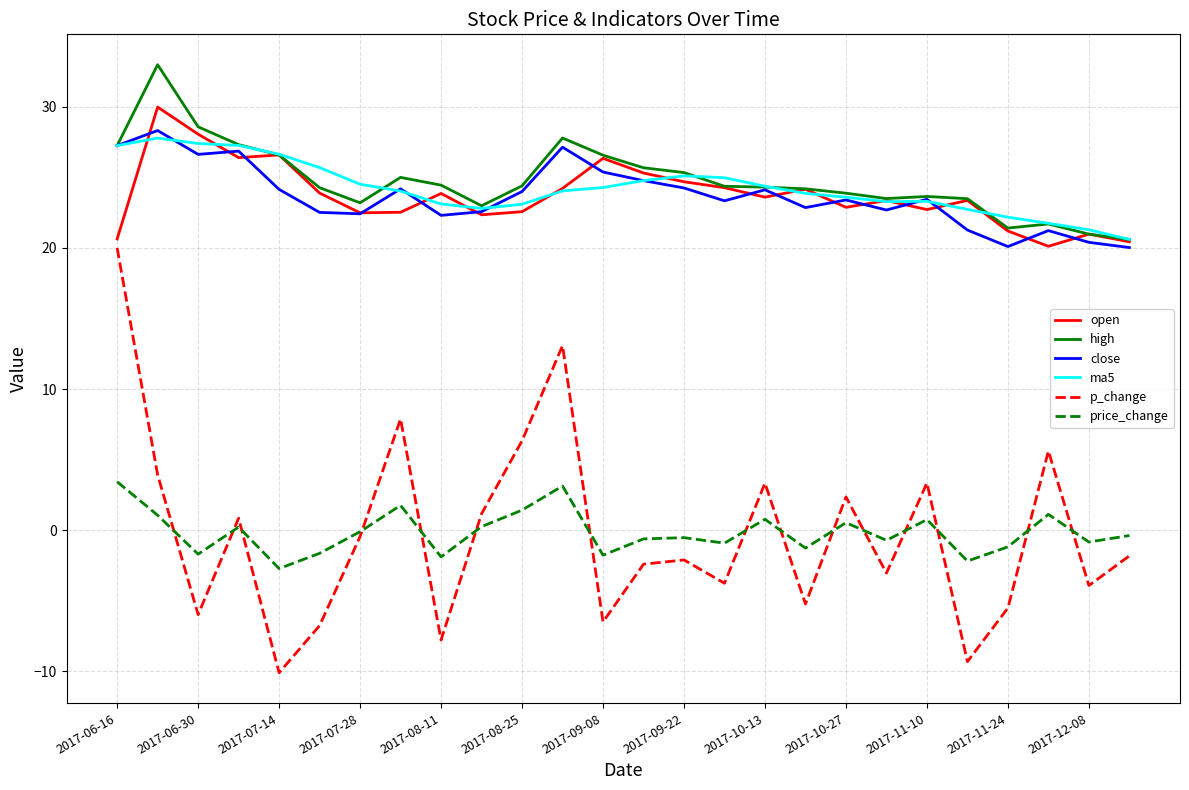

What is the greatest value displayed?

33.0